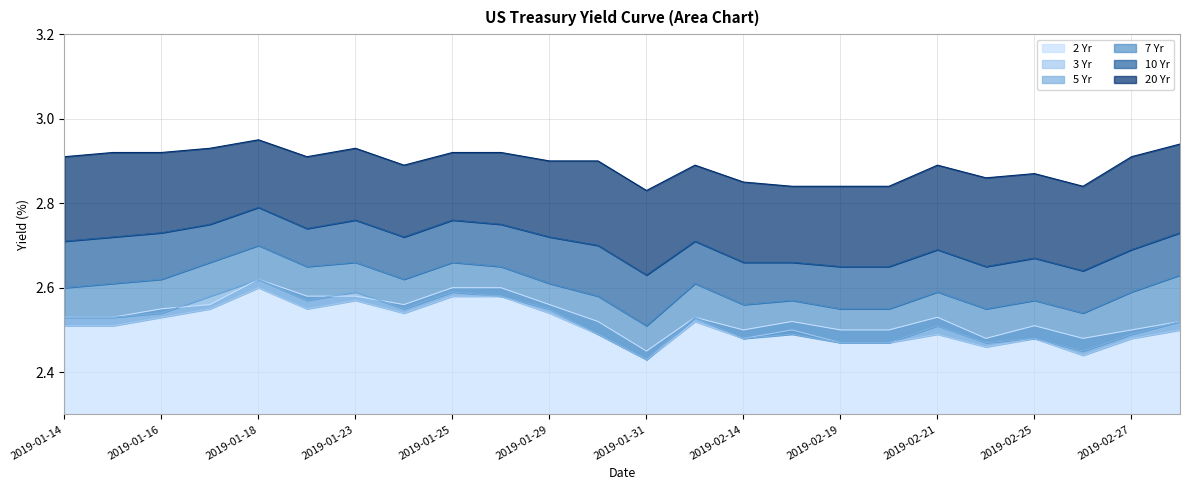

At how many categories does at least one series exceed 2?

24